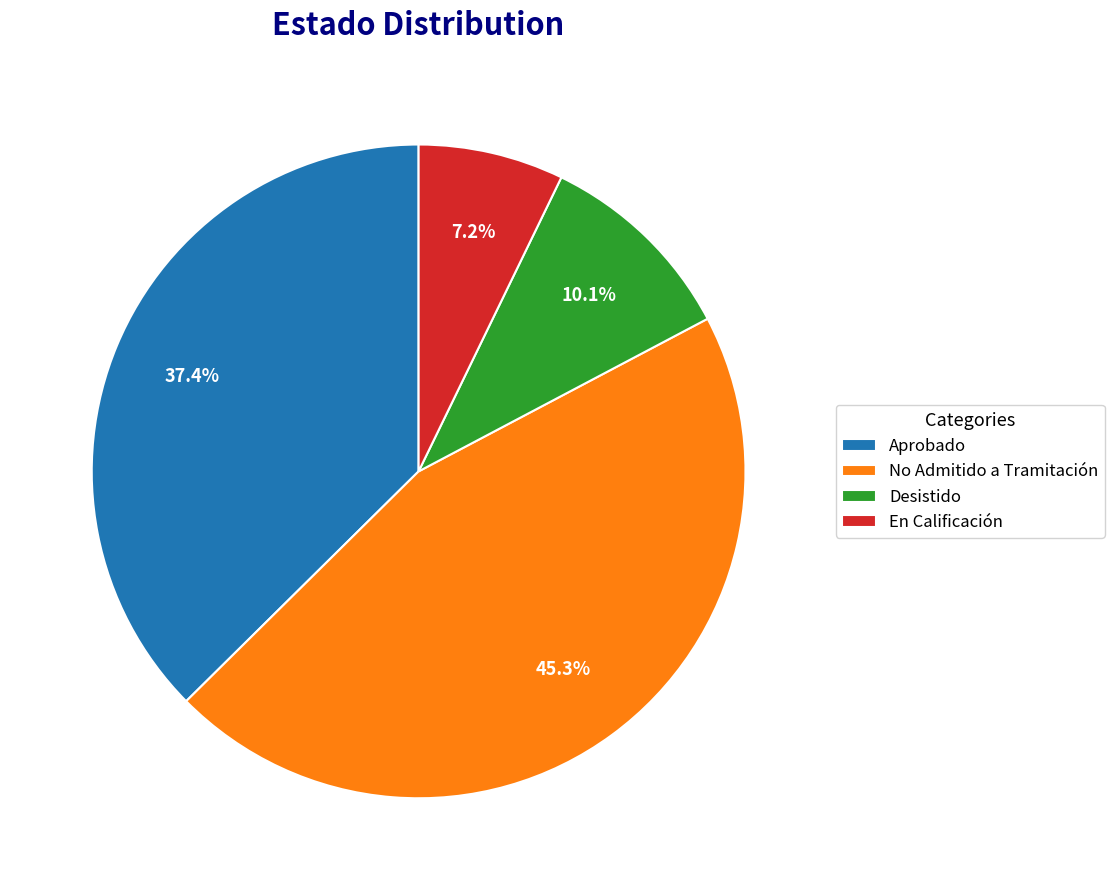

How many slices are in this pie chart?

4